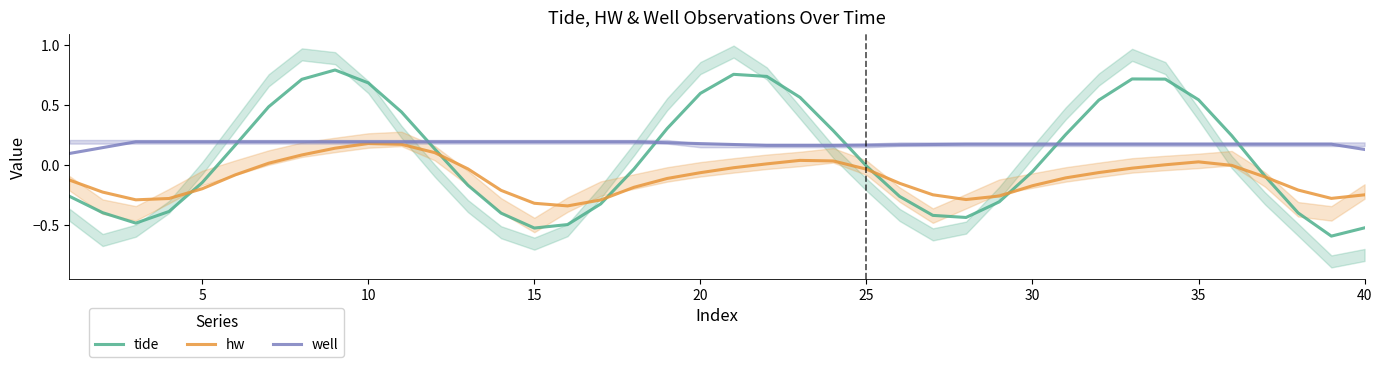

What is the value of the well point at the 5th from the left?

0.2